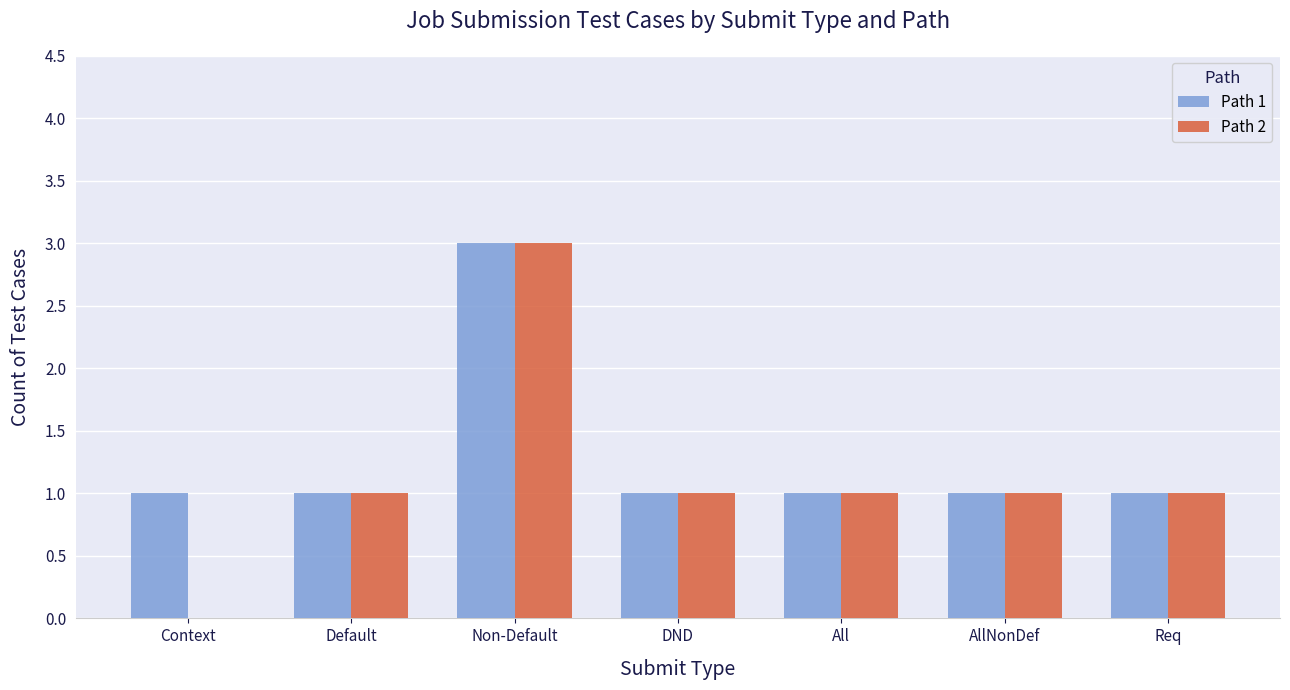

Is it true that Path 2 equals 3 at Non-Default?

True